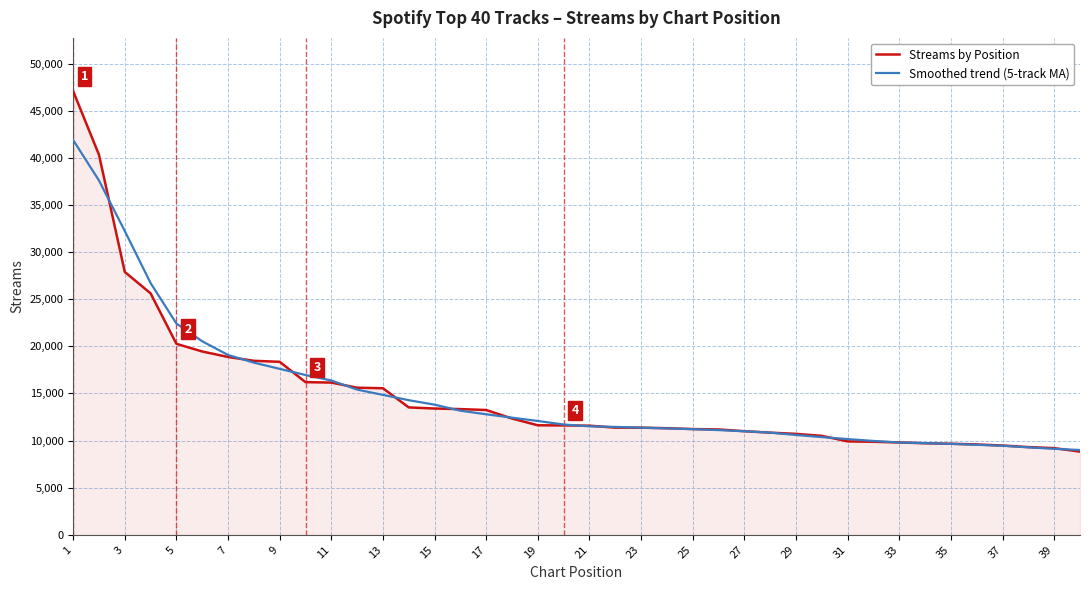

List the series in order of their peak value, highest first.

Streams by Position, Smoothed trend (5-track MA)